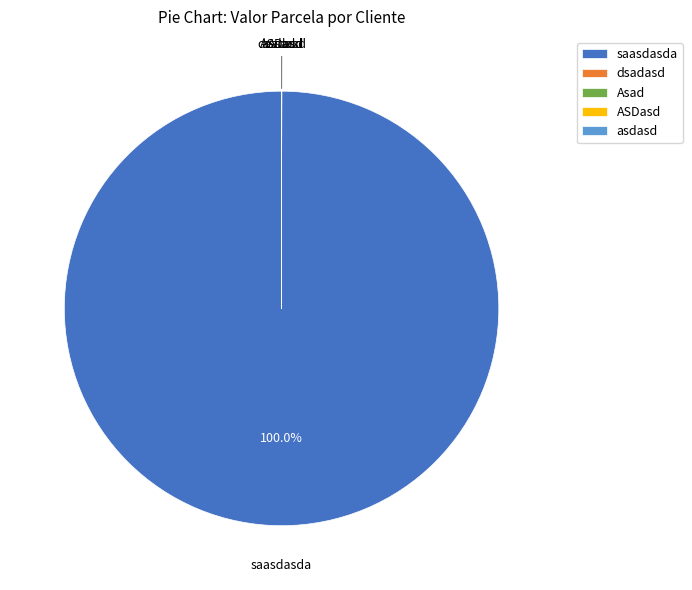

Is there any slice that represents more than half of the pie?

Yes